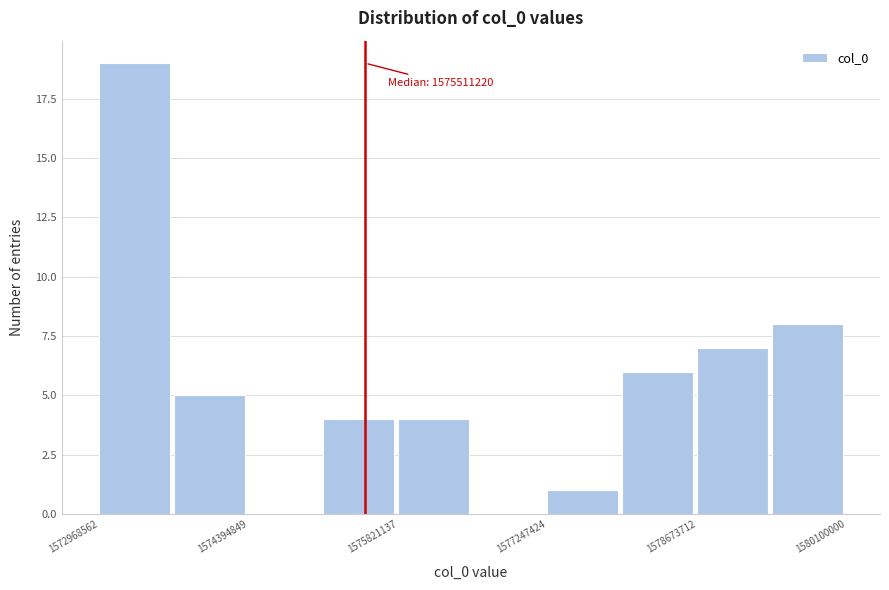

Read against the x-axis, roughly where is the centre of the tallest bar?

1573400000